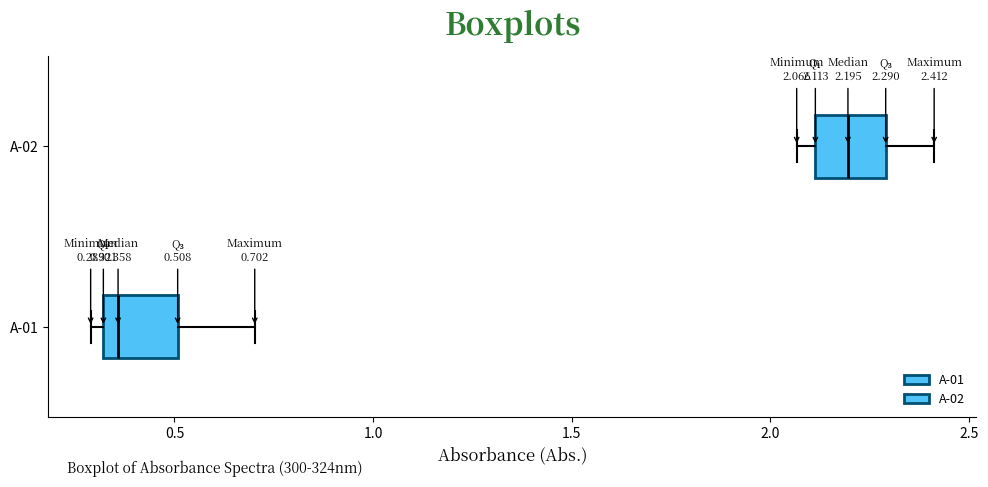

Which box's median line is the furthest to the left?

A-01